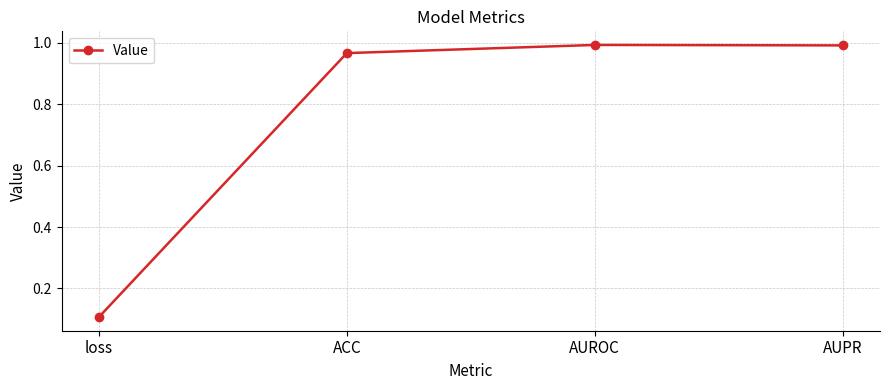

What is the average value?

0.8